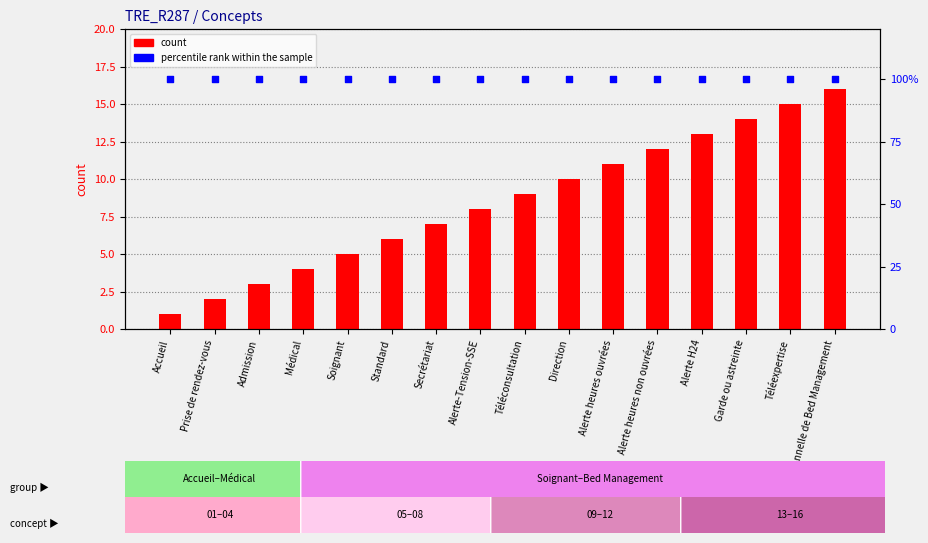

Is the value of percentile rank within the sample at Soignant greater than the value of count at Alerte-Tension-SSE?

Yes